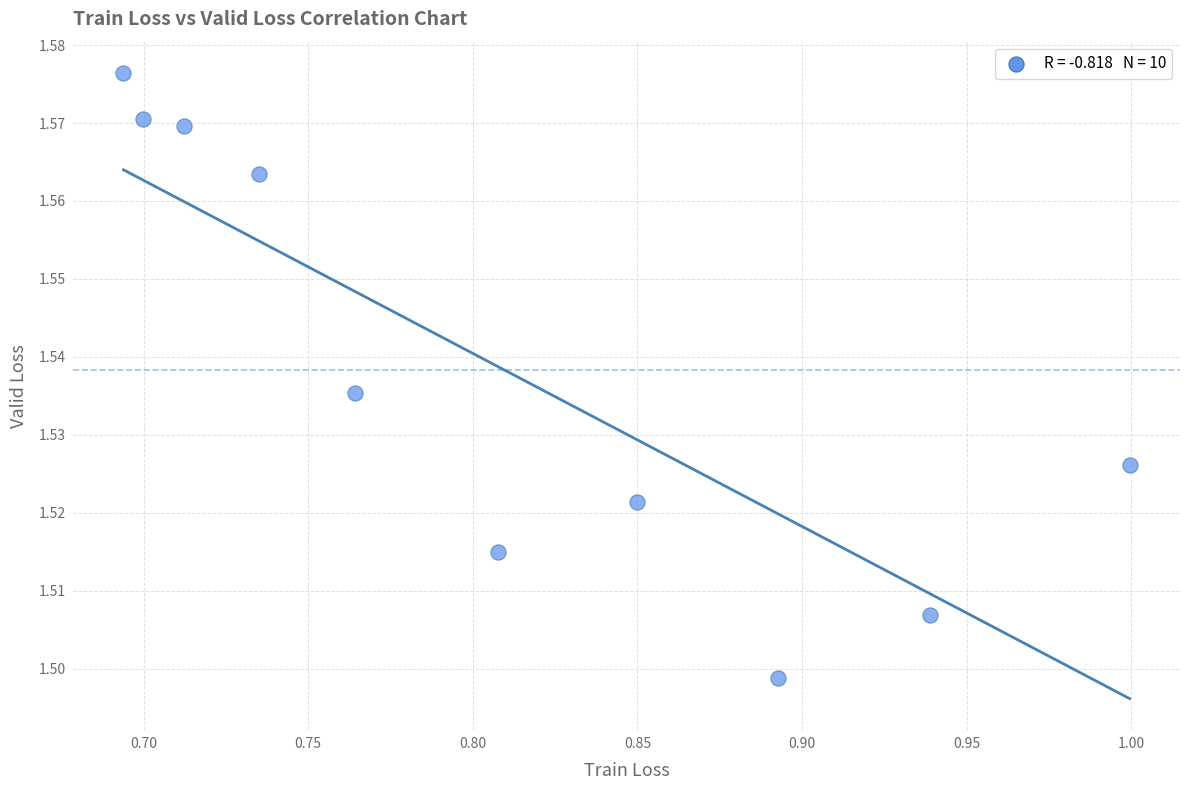

What is the average X value?

0.8